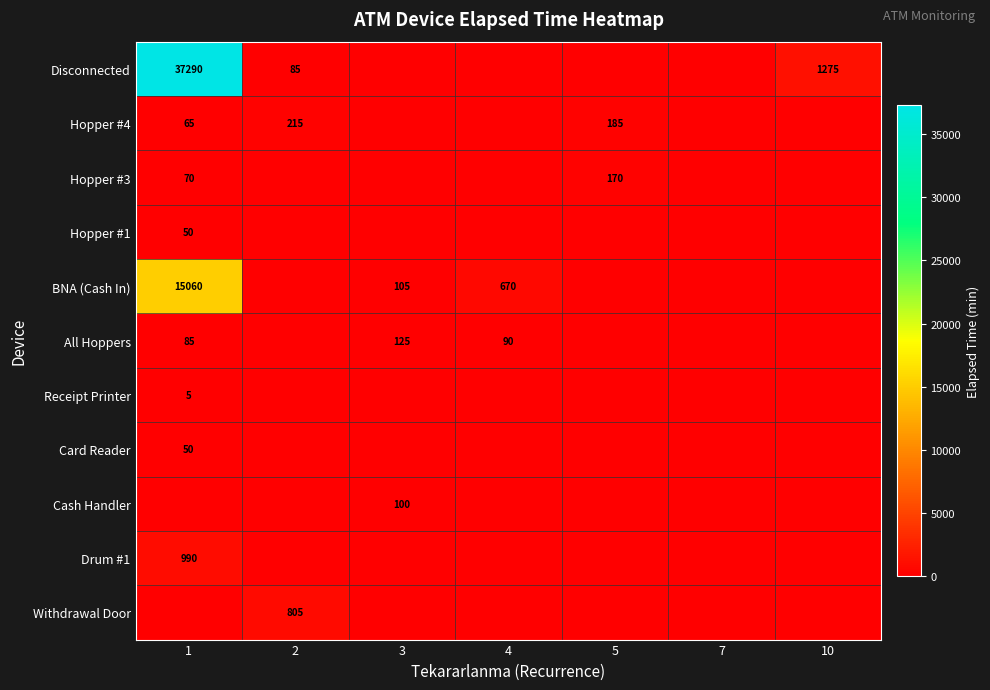

What is the total value across all series at 4?

760